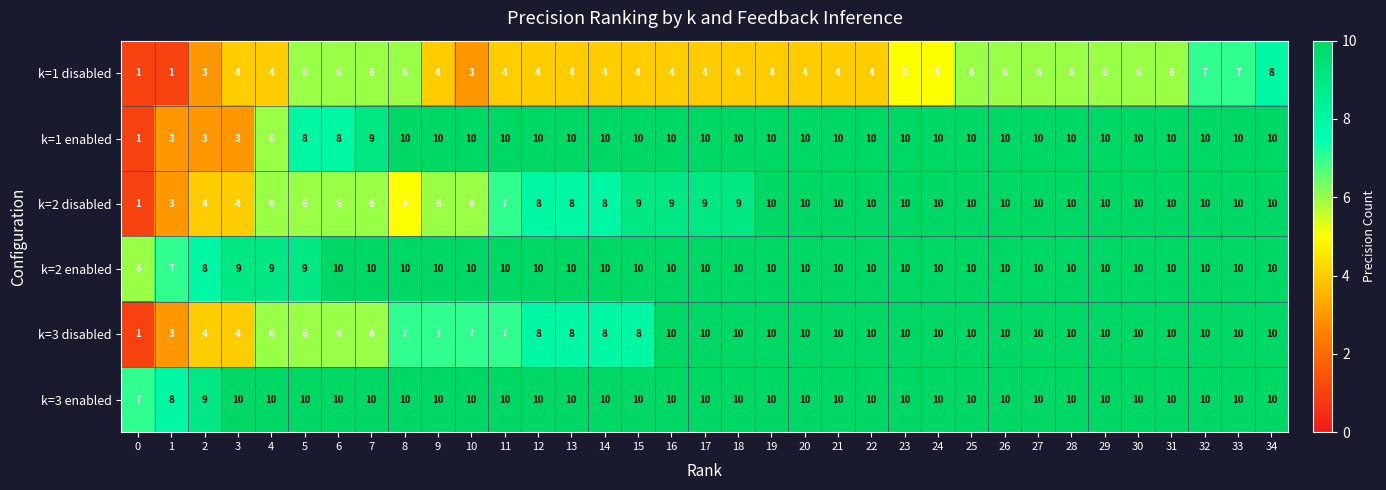

How many k=1 disabled values are between 4 and 6?

28